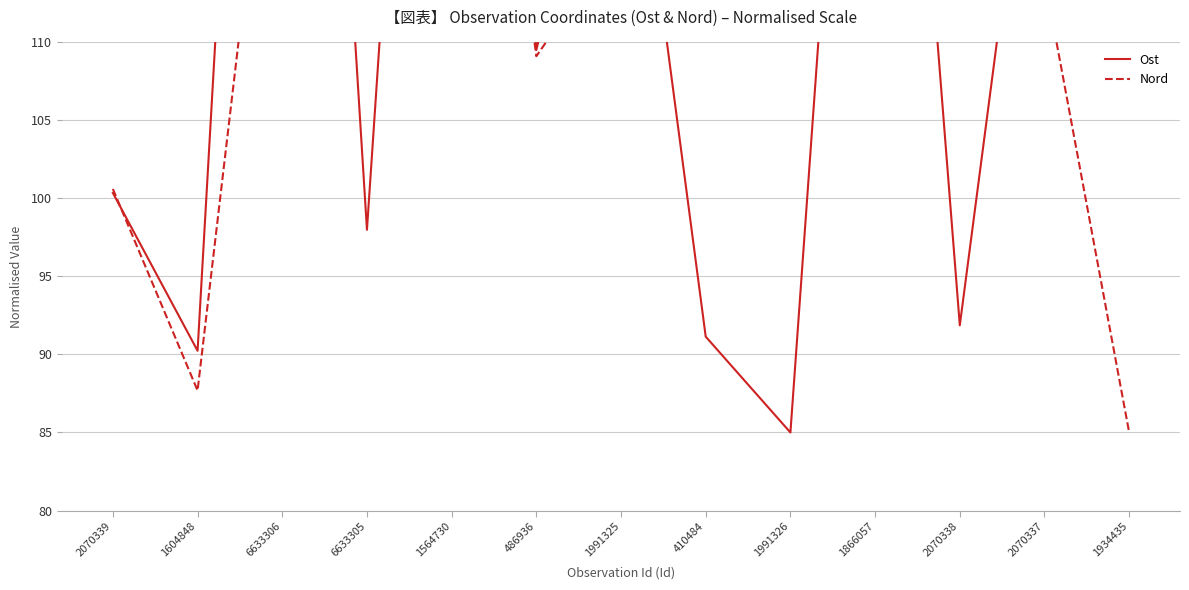

What is the total value across all series at 6633305?

261.8